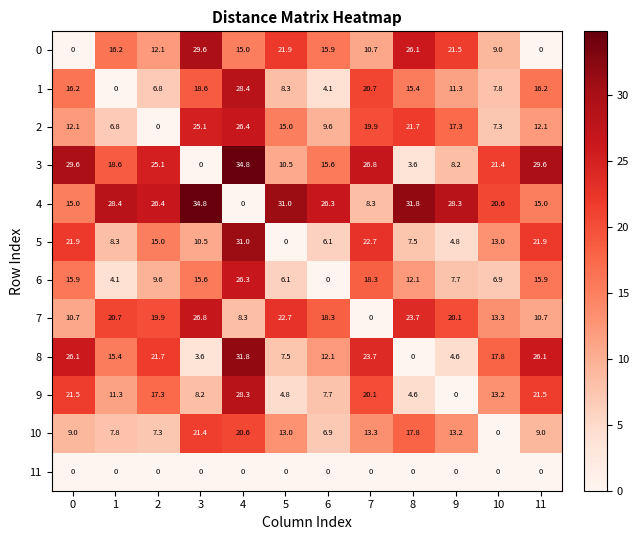

What value does the 2 series have at 11?

12.1